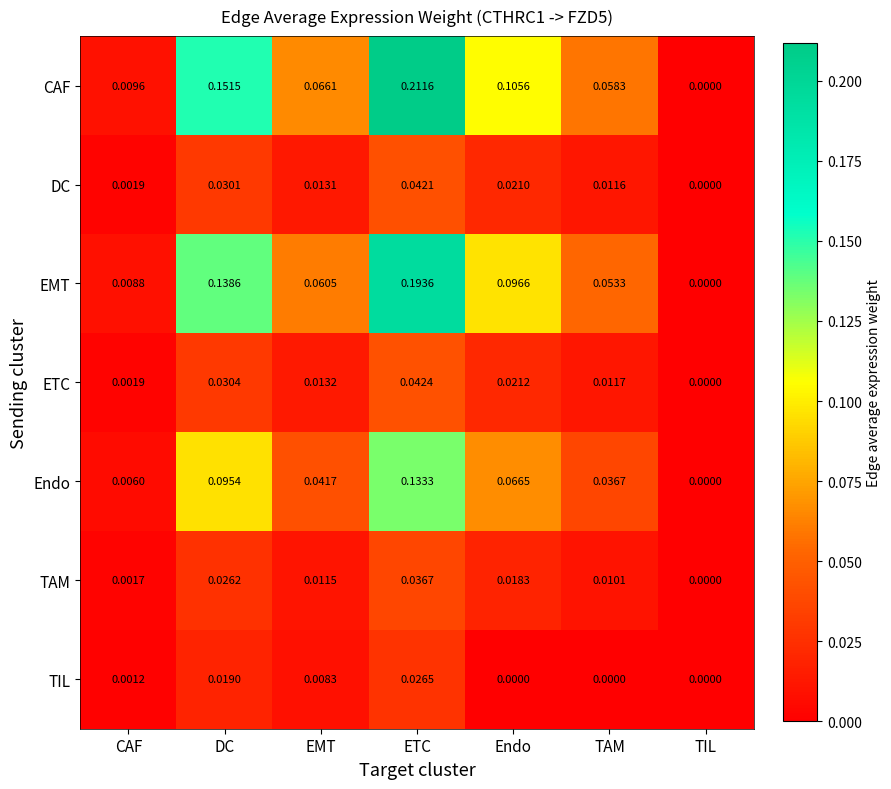

What is the total value across all series at ETC?

0.7